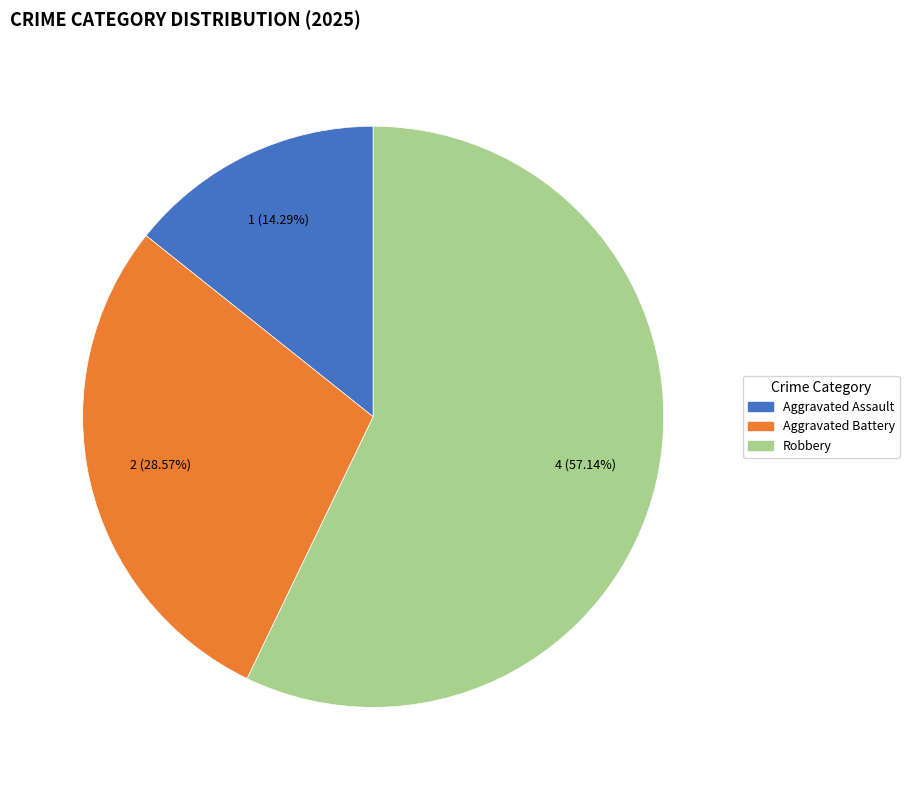

To the nearest percent, what percentage of the pie is Aggravated Battery?

29%